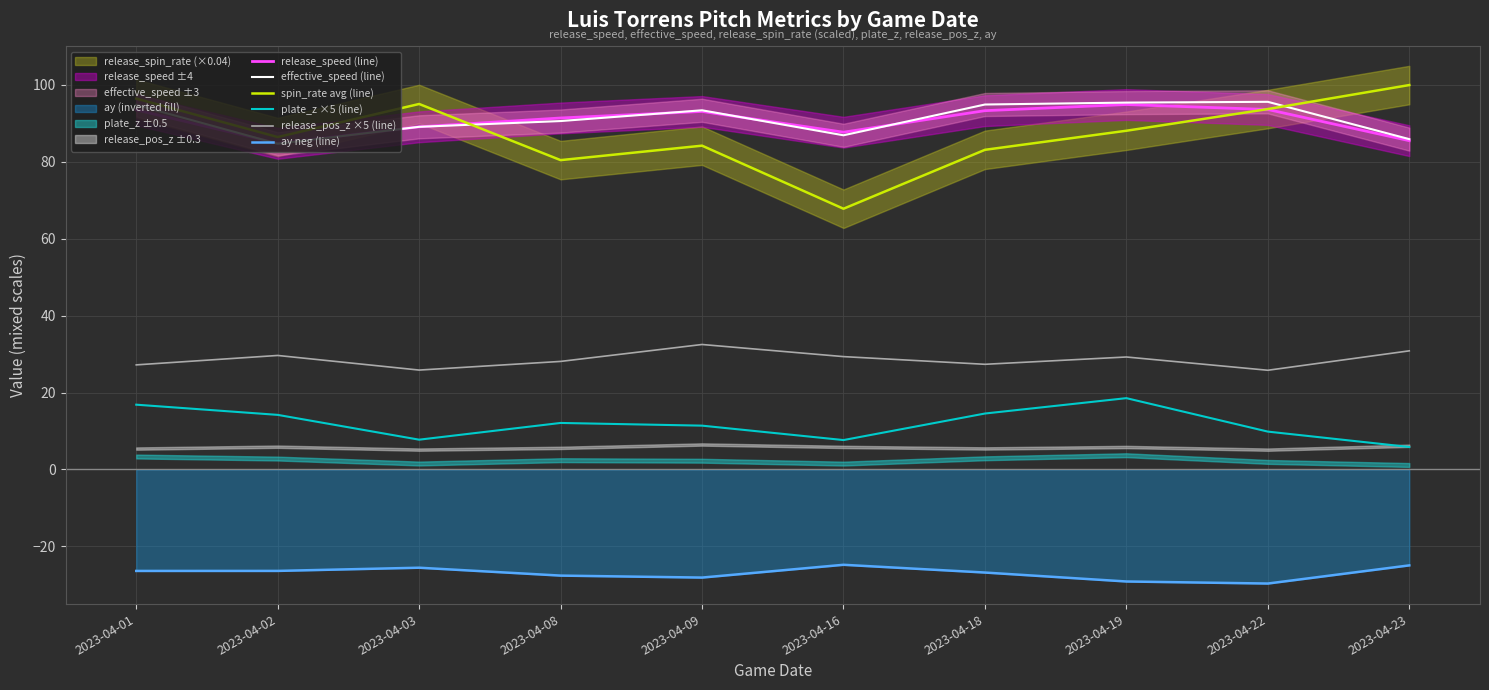

True or false: plate_z ×5 (line) has a value of 11.4 at 2023-04-09.

True